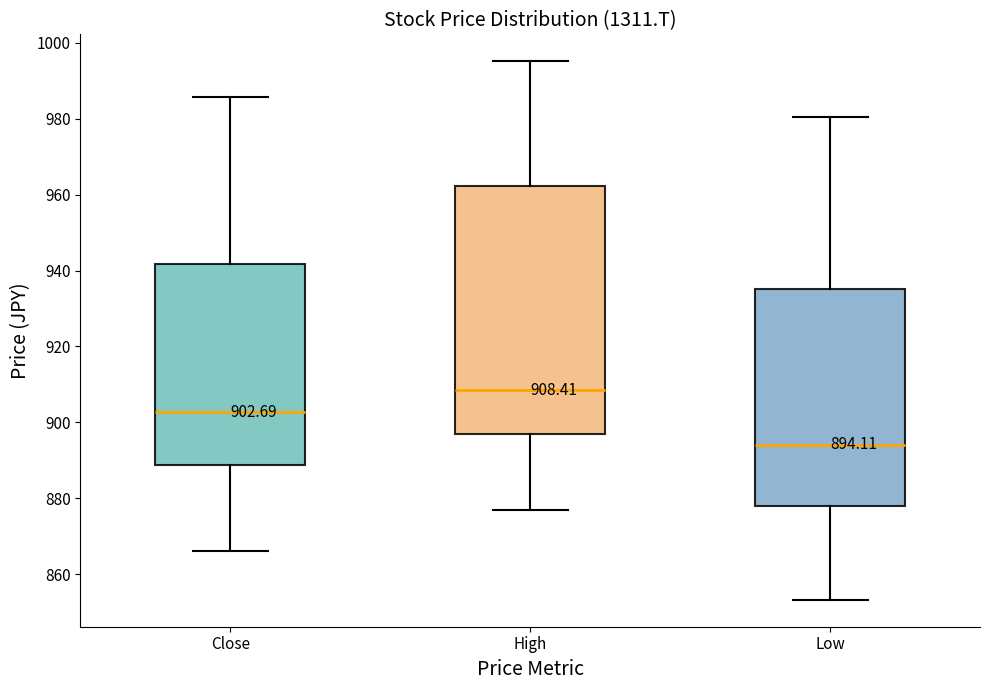

Which box has the lowest median line?

Low